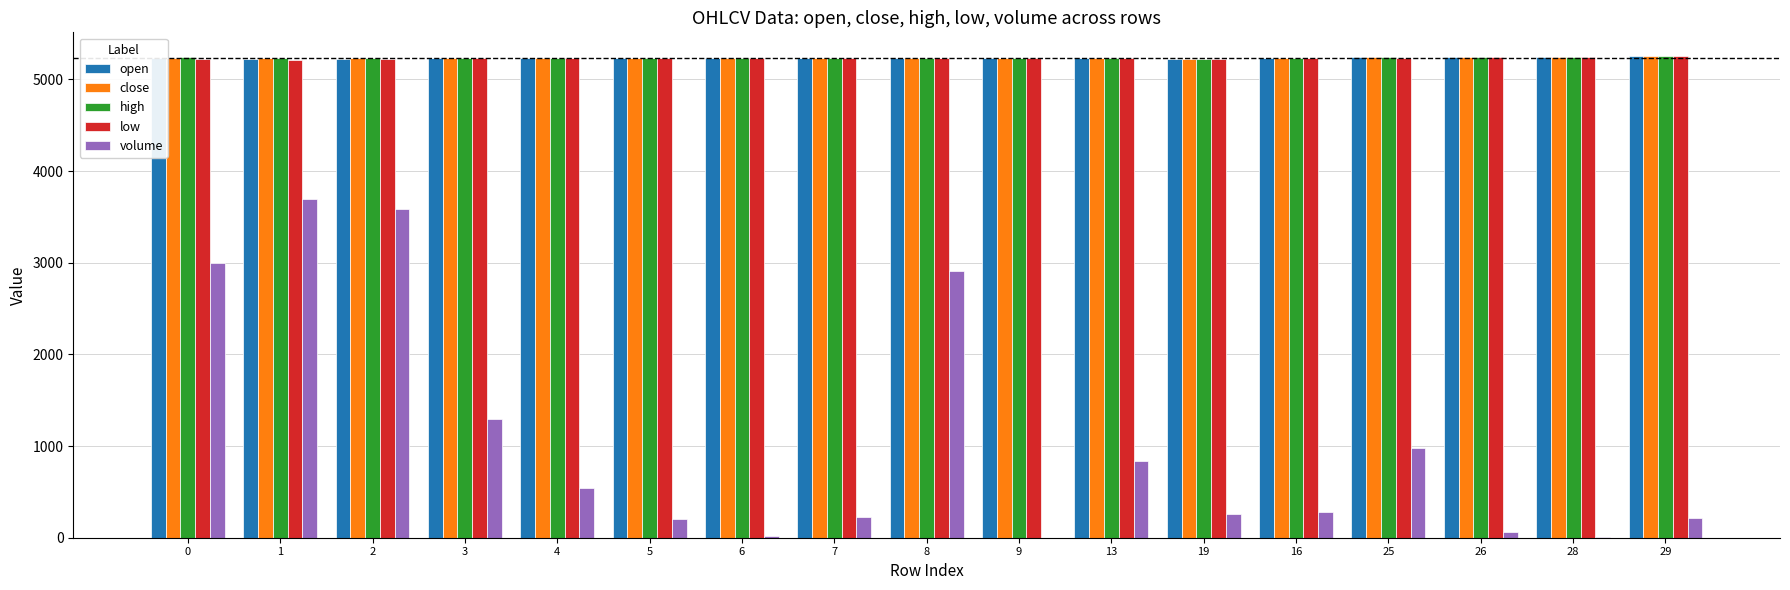

What is the maximum value shown in the chart?

5250.0